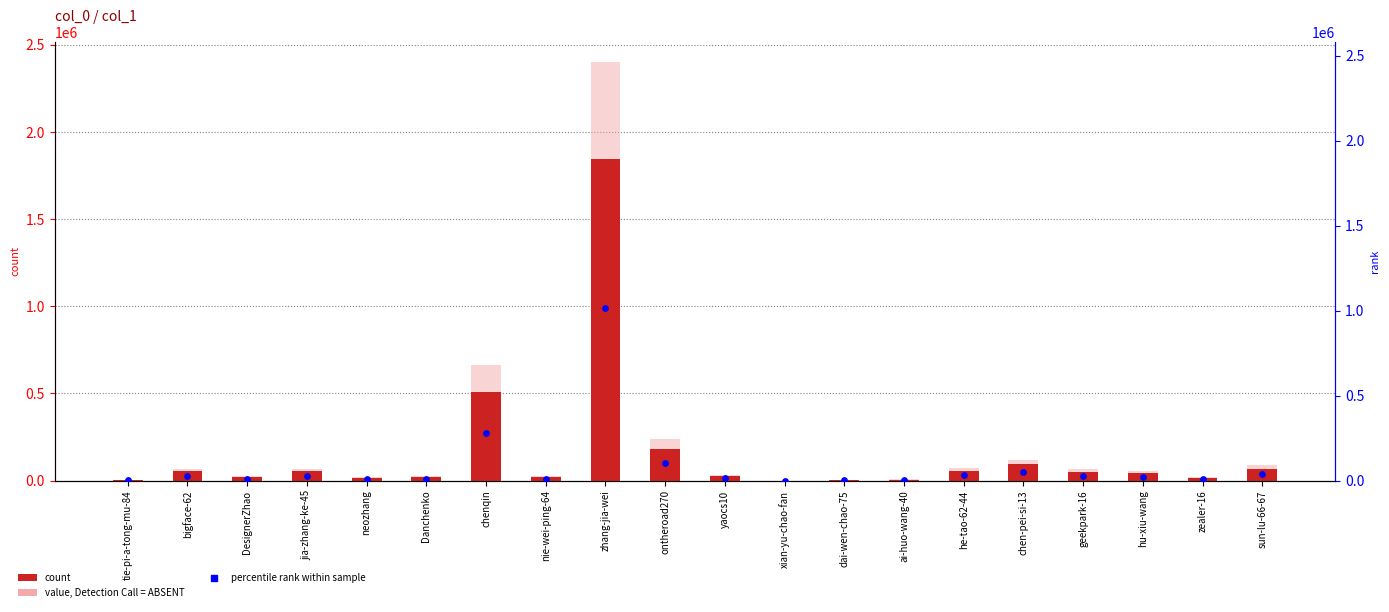

What is the total value across all series at zhang-jia-wei?

5257685.7